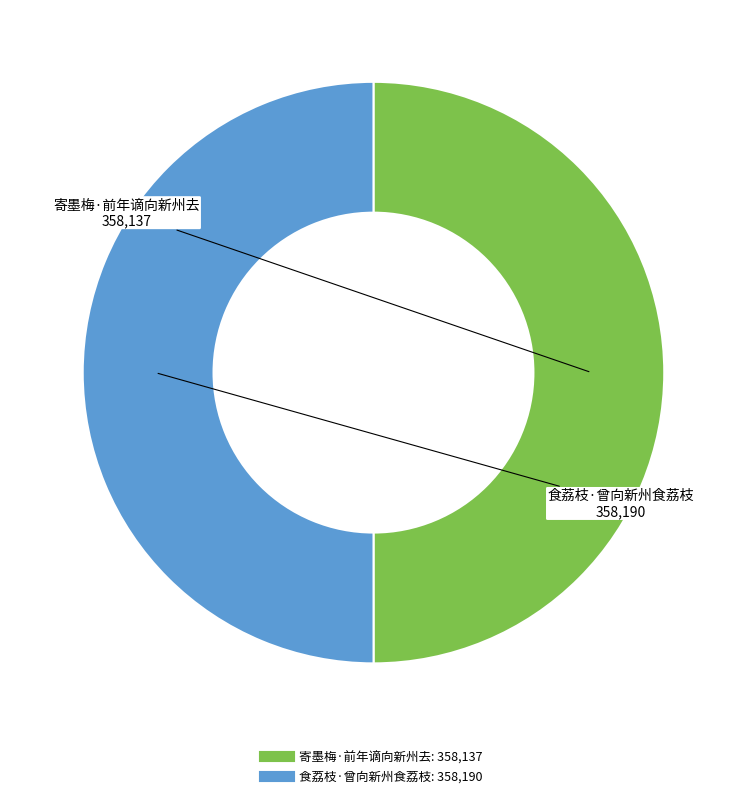

Do 食荔枝·曾向新州食荔枝 and 寄墨梅·前年谪向新州去 together represent more than half of the pie?

Yes